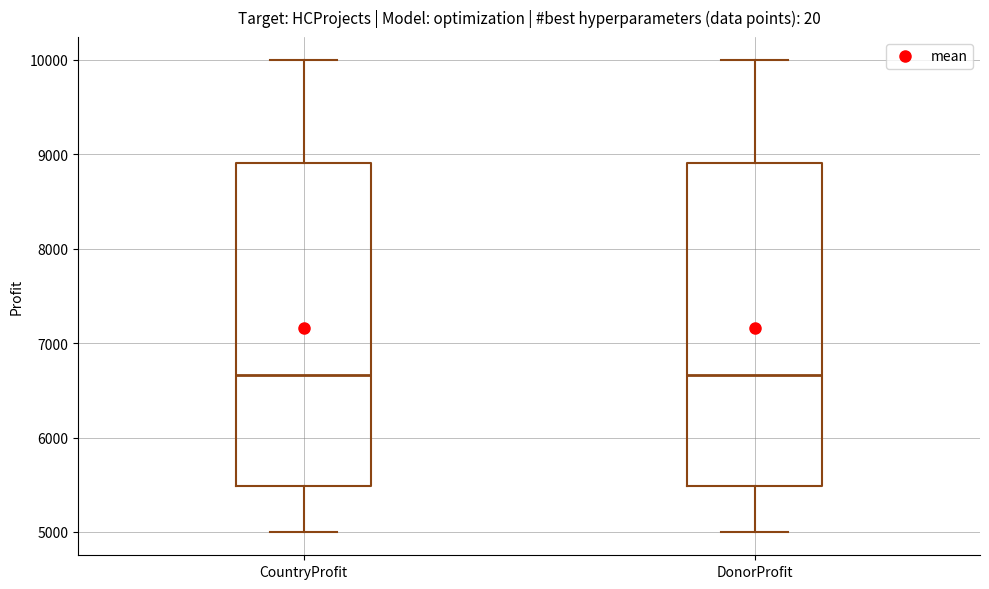

Reading left to right, transcribe this box plot: for each box, give where its median line is, the range the box spans, and where its two whiskers end, as read against the y-axis. The values are not printed on the chart, so give them approximately, as read against the axis.

CountryProfit: median 6700, box 5500 to 8900, whiskers 5000 to 10000
DonorProfit: median 6700, box 5500 to 8900, whiskers 5000 to 10000